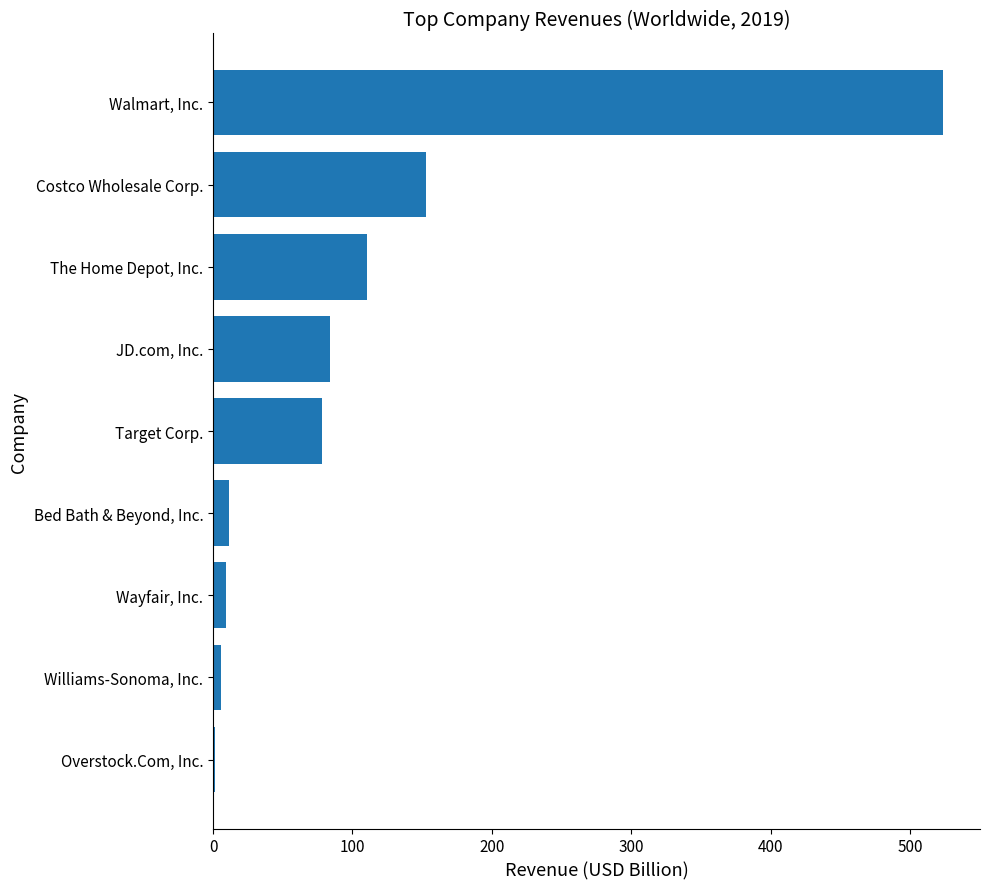

The value at Costco Wholesale Corp. is 152.7. True or false?

True